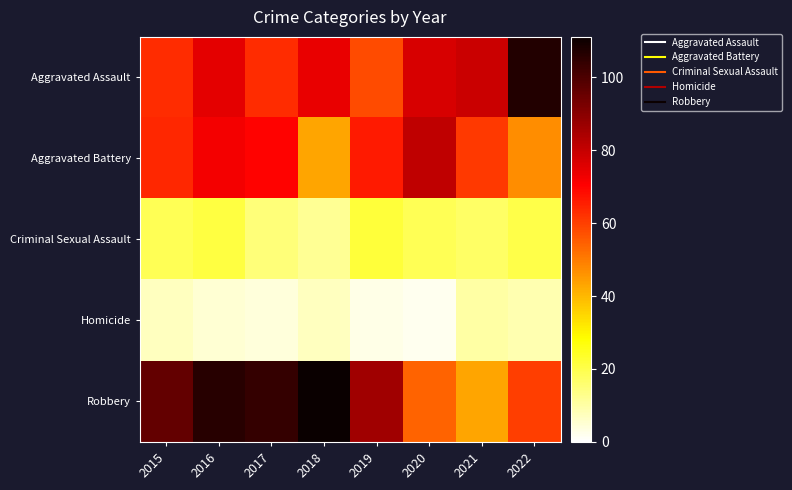

At 2017, list the series in order from largest to smallest.

Robbery, Aggravated Battery, Aggravated Assault, Criminal Sexual Assault, Homicide